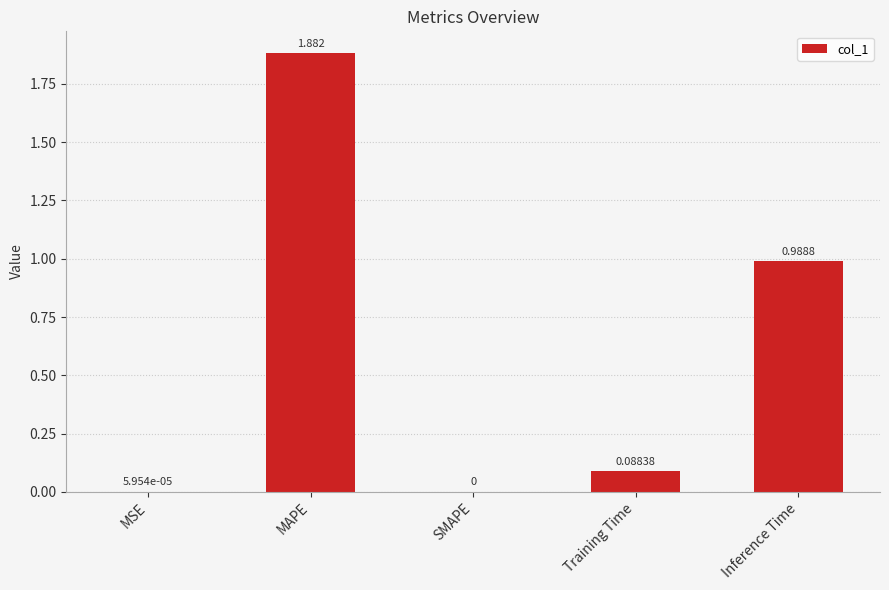

Which category has the highest value across all series?

MAPE